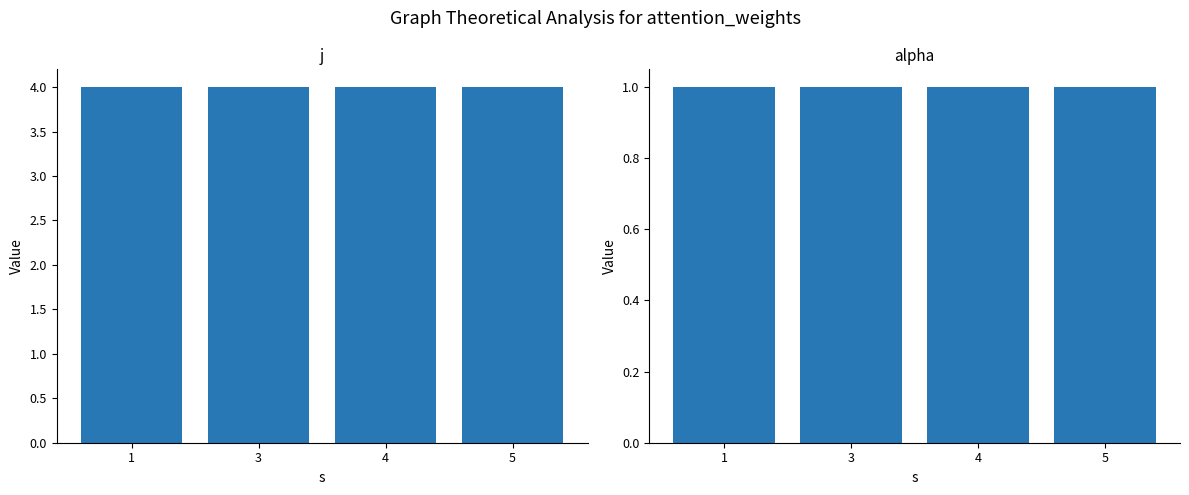

What is the greatest value displayed?

4